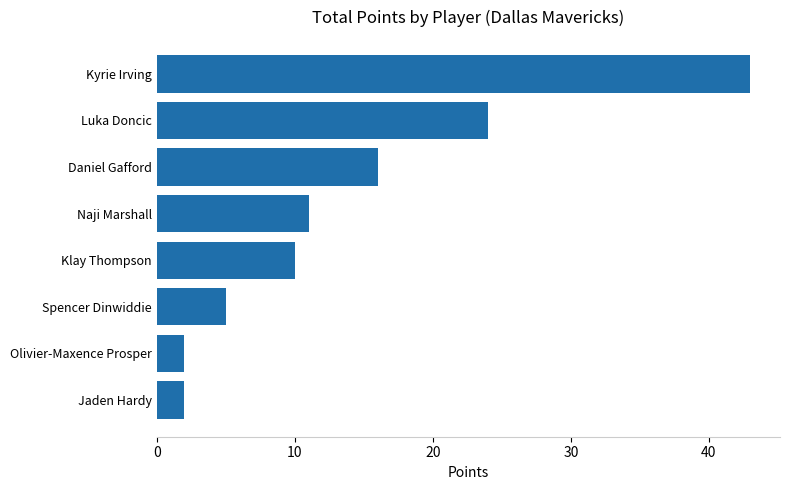

At which label is the value closest to 22?

Luka Doncic